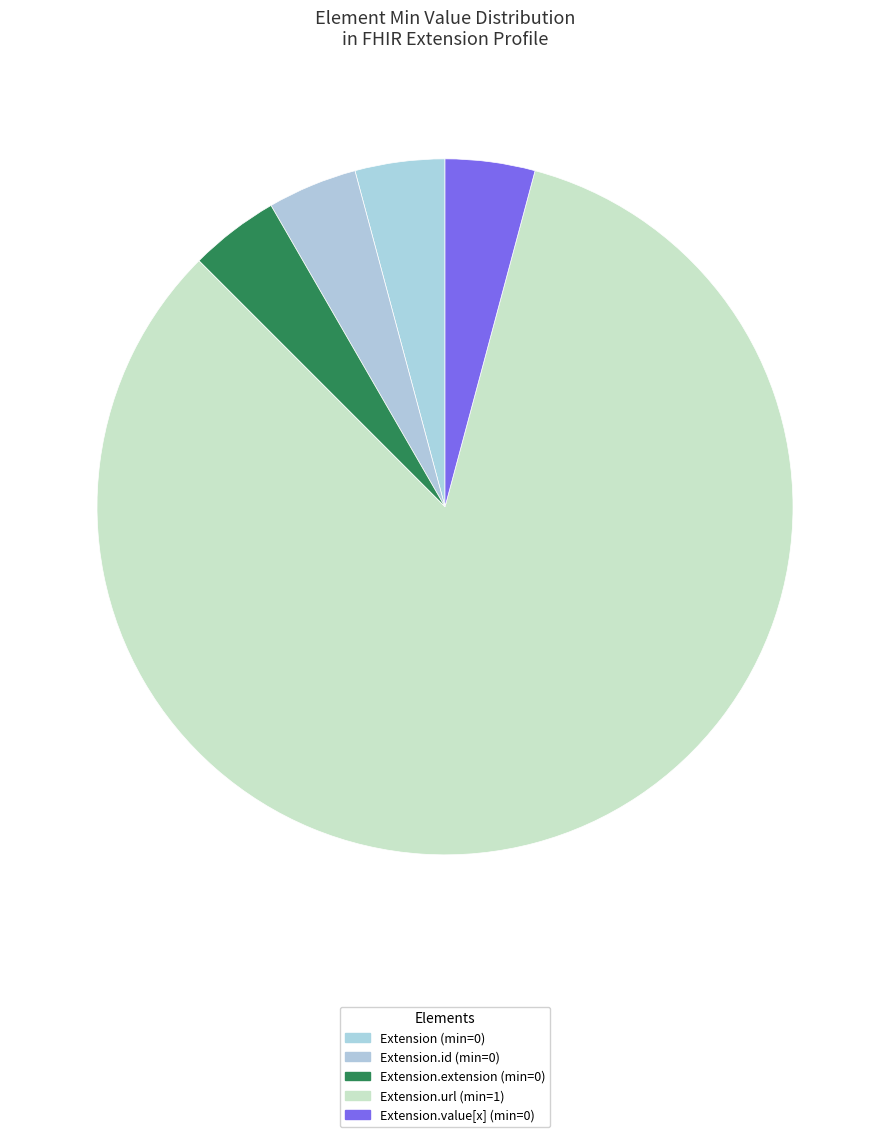

How many slices are in this pie chart?

5